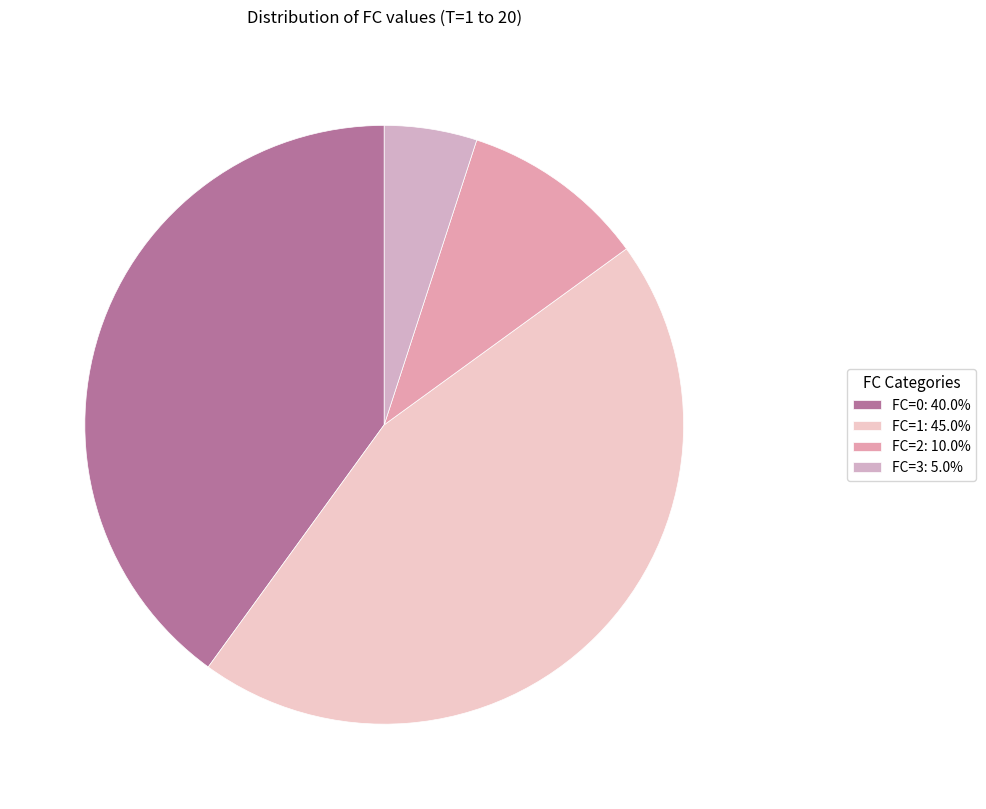

Approximately how many times larger is the value at FC=2 compared to FC=3?

2.0